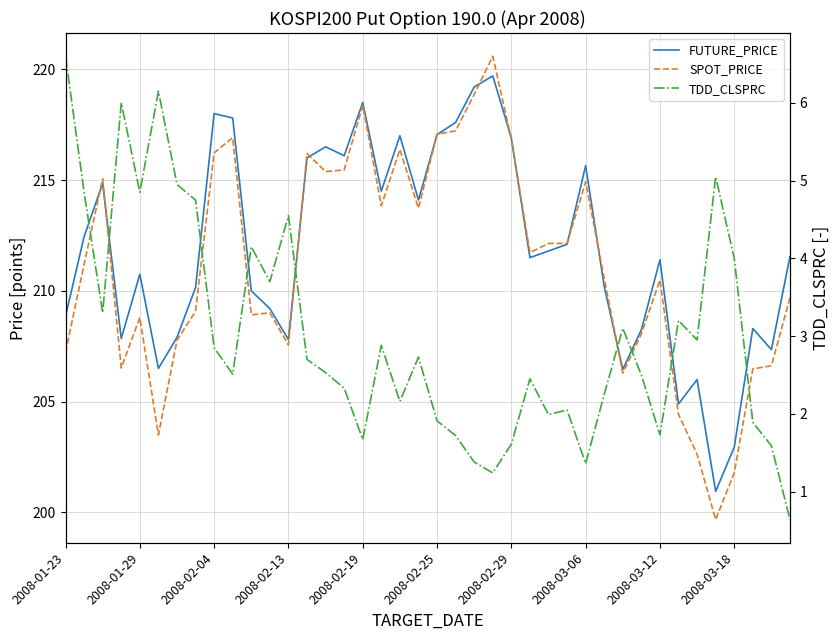

What is the total value across all series at 17?

431.2